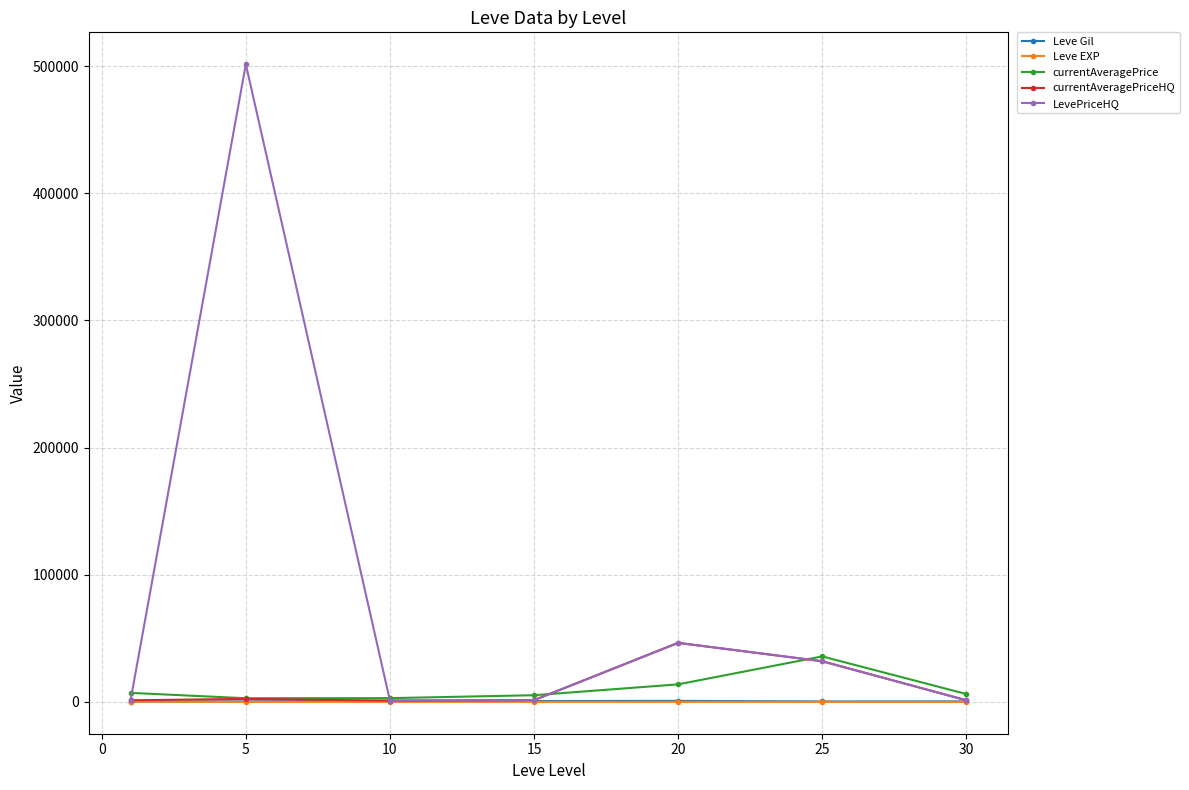

What is the maximum value shown in the chart?

501458.3